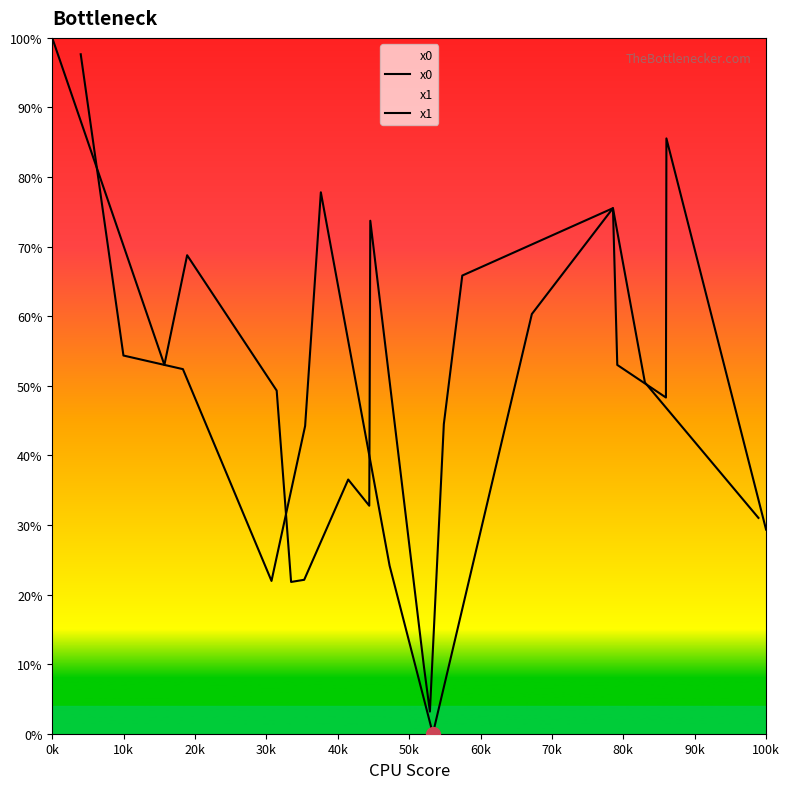

How many data points in x1 are less than 53?

10